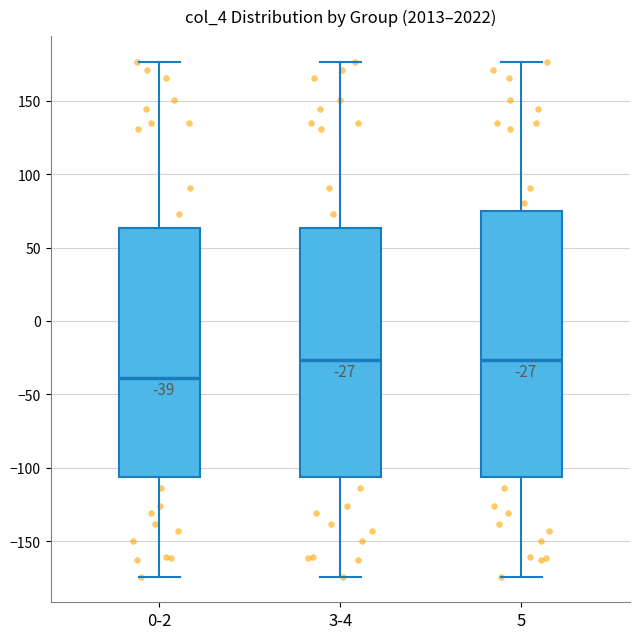

Comparing the boxes themselves (not the whiskers), which one is the tallest?

5